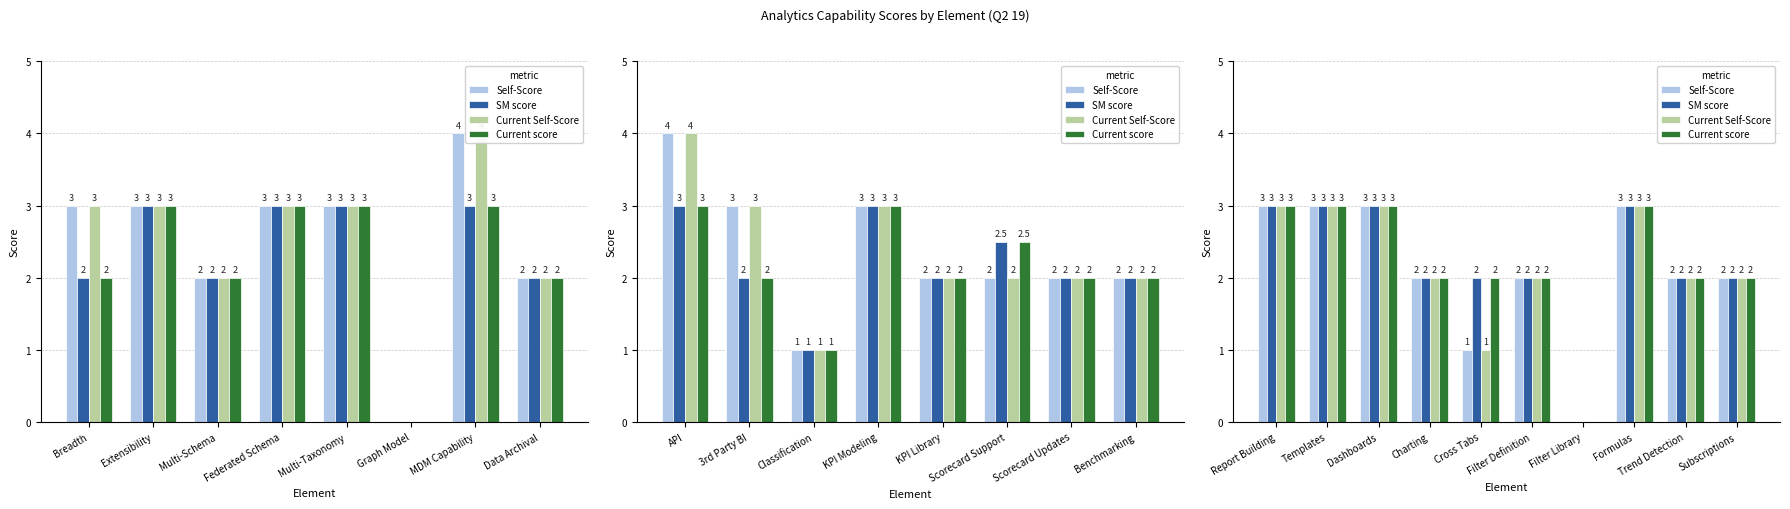

Are the bars horizontal?

No